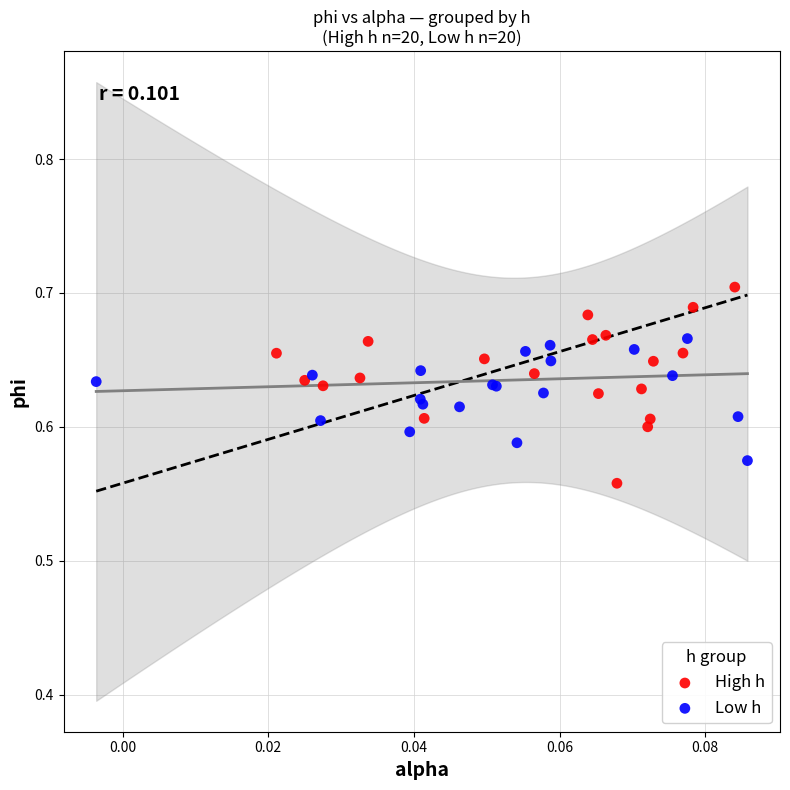

Which series has the largest Y range (max minus min)?

High h